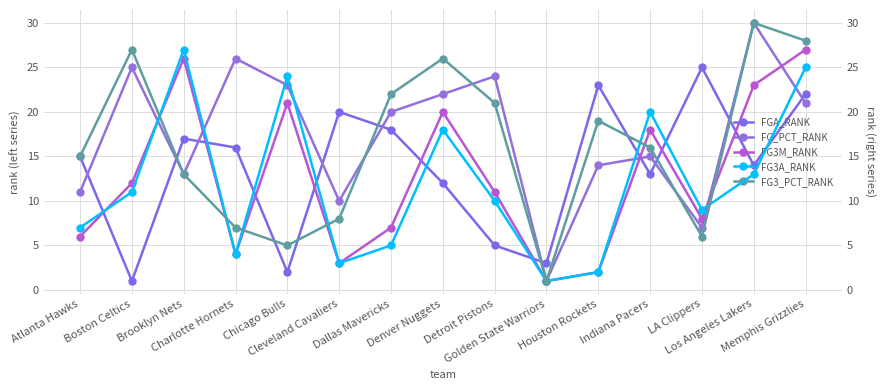

What is the label of the 8th point from the left?

Denver Nuggets